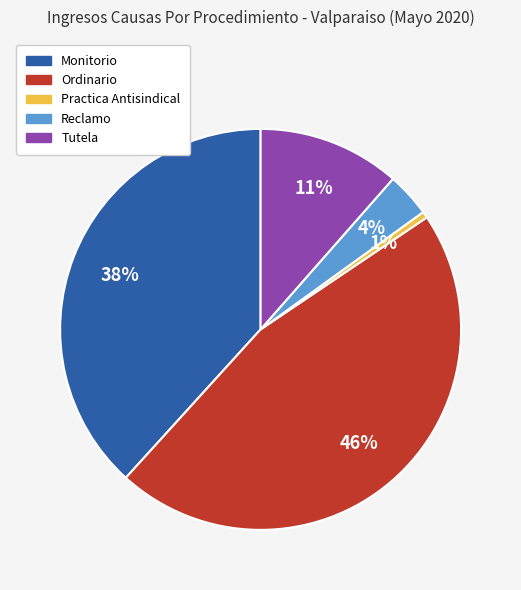

Is the sum of Ordinario and Monitorio greater than half?

Yes